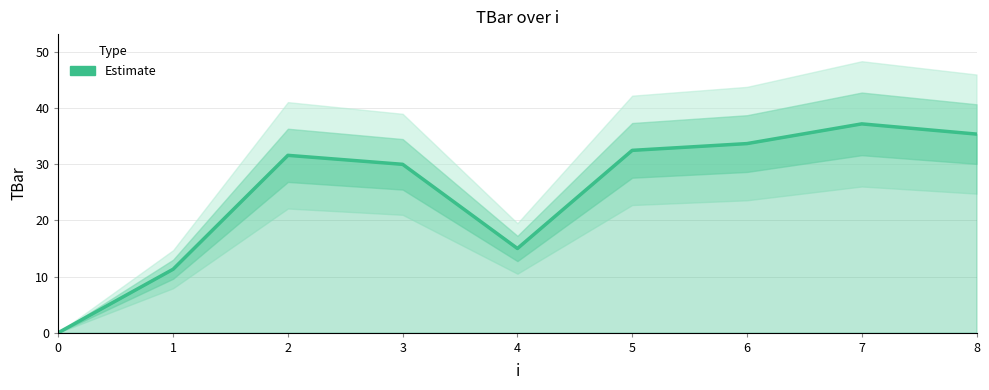

Rank the categories by value from highest to lowest.

7, 8, 6, 5, 2, 3, 4, 1, 0